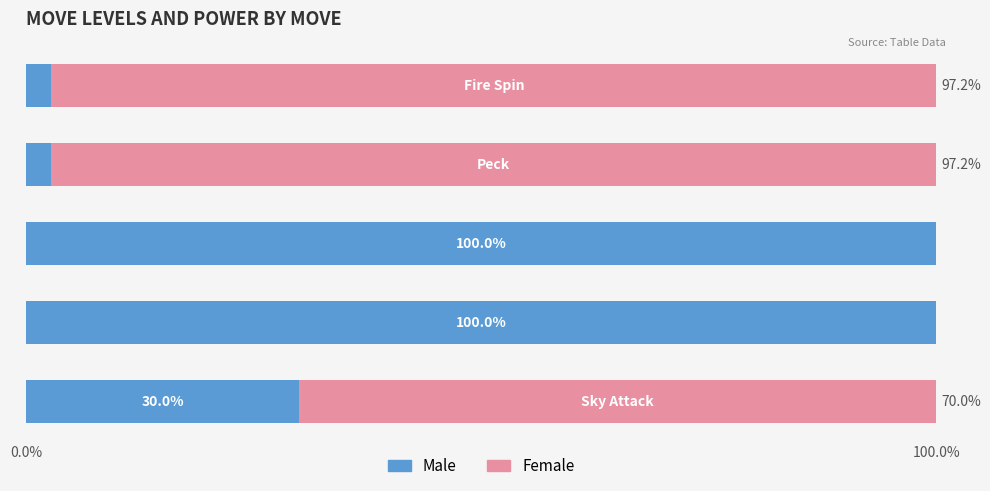

What is the sum of all Male values?

235.6